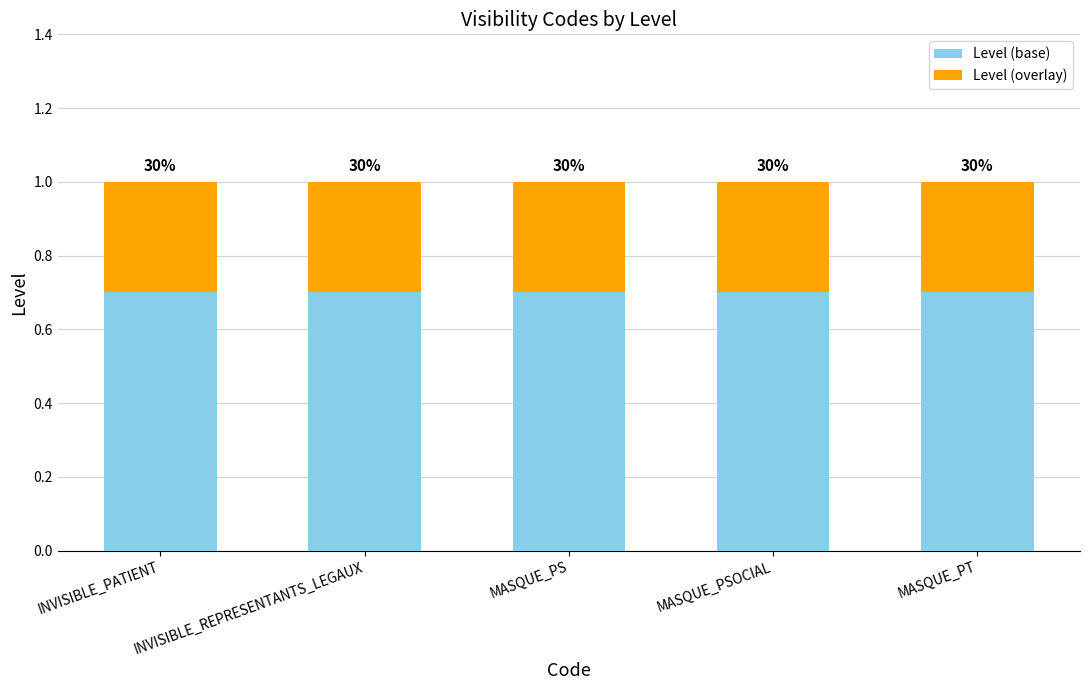

Between MASQUE_PSOCIAL and MASQUE_PS, which is larger?

MASQUE_PSOCIAL